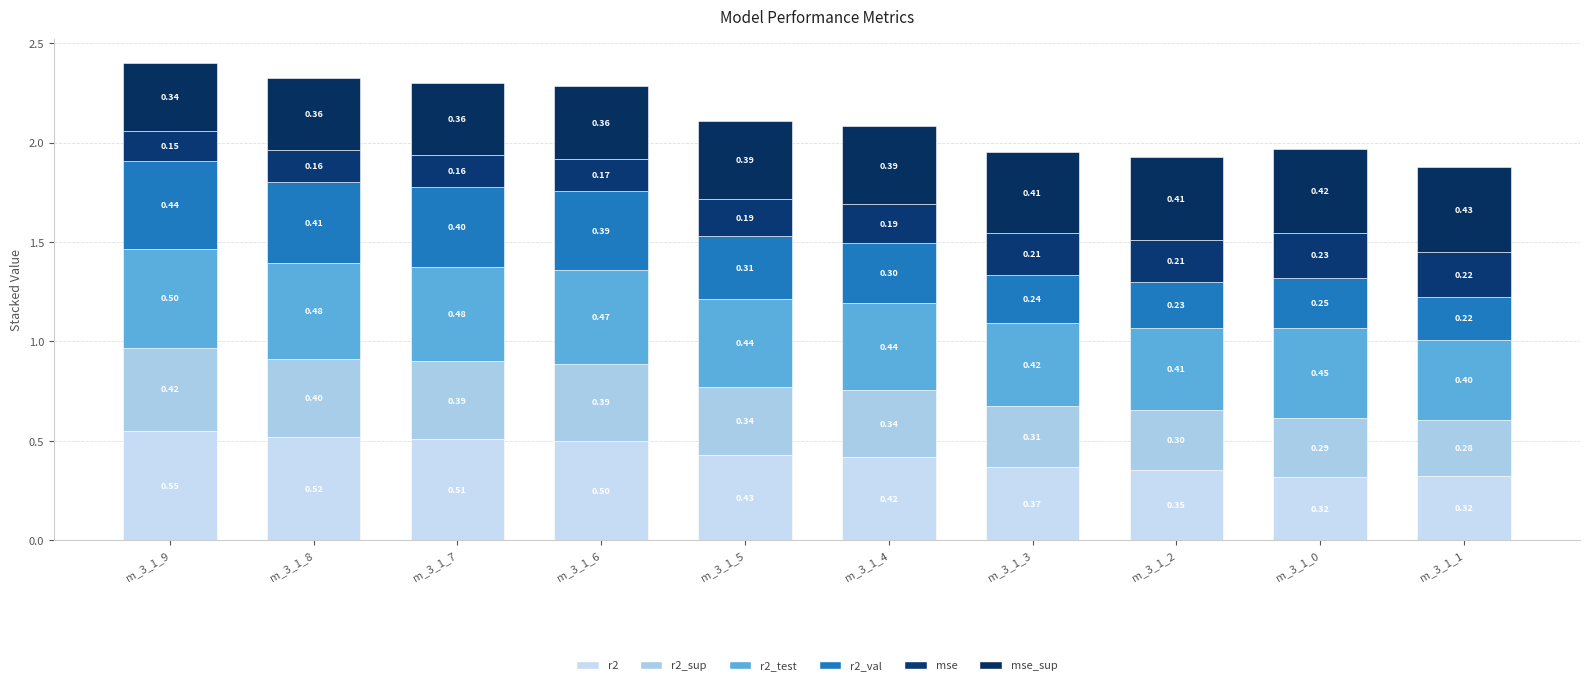

Where is mse_sup nearest to the value 0?

m_3_1_9